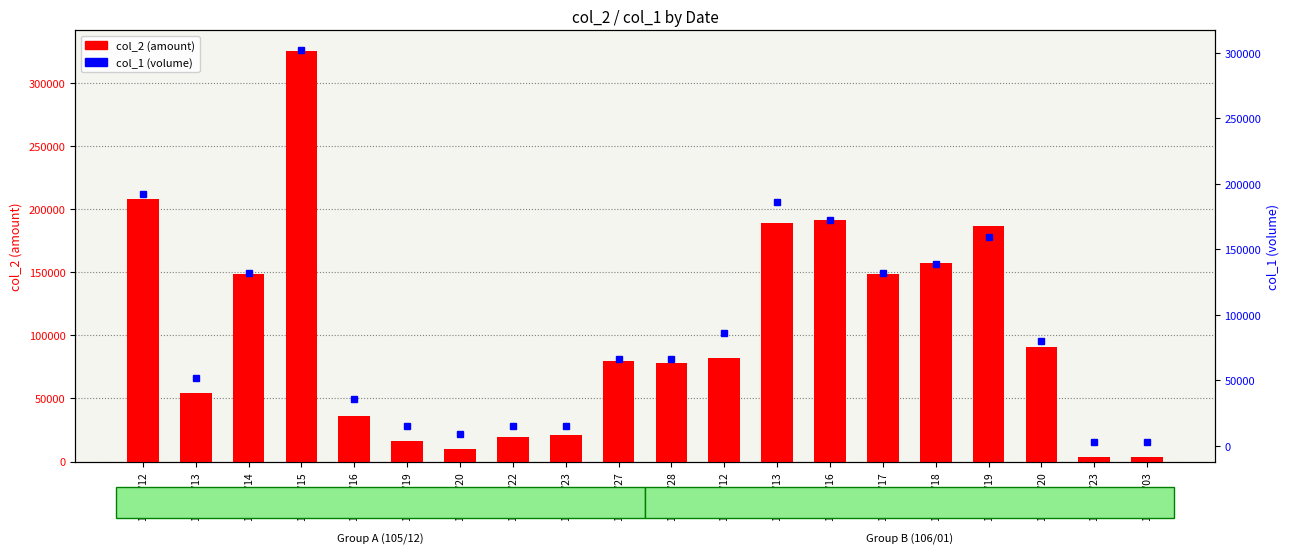

What value does the col_2 (amount) series have at 106/01/13, to the nearest 10?

188860